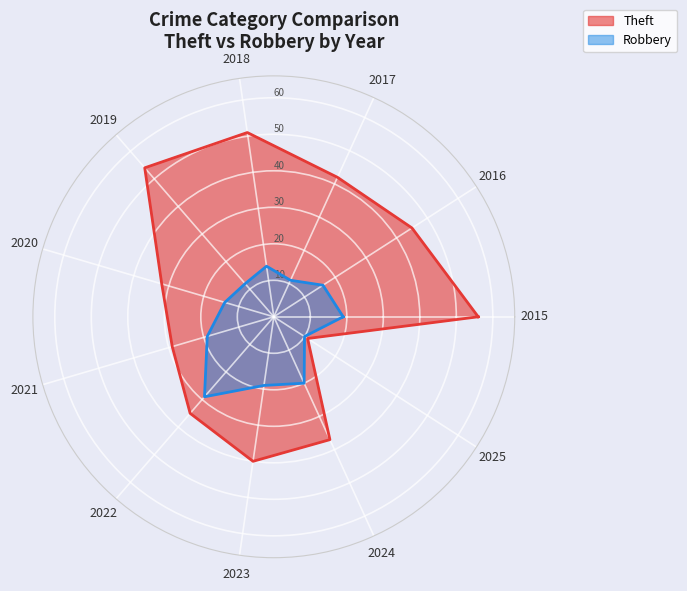

How many values in the Robbery series exceed 16?

5